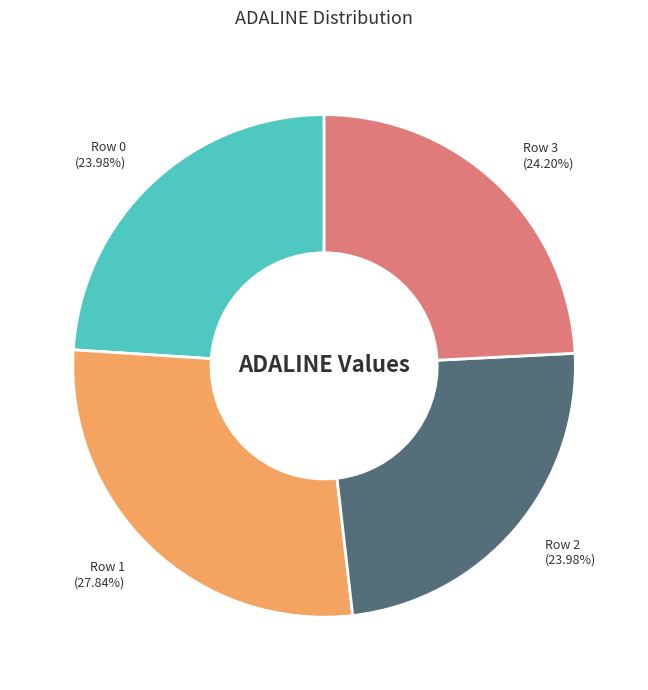

To the nearest percent, what is the difference between the largest and smallest slice percentages?

4%